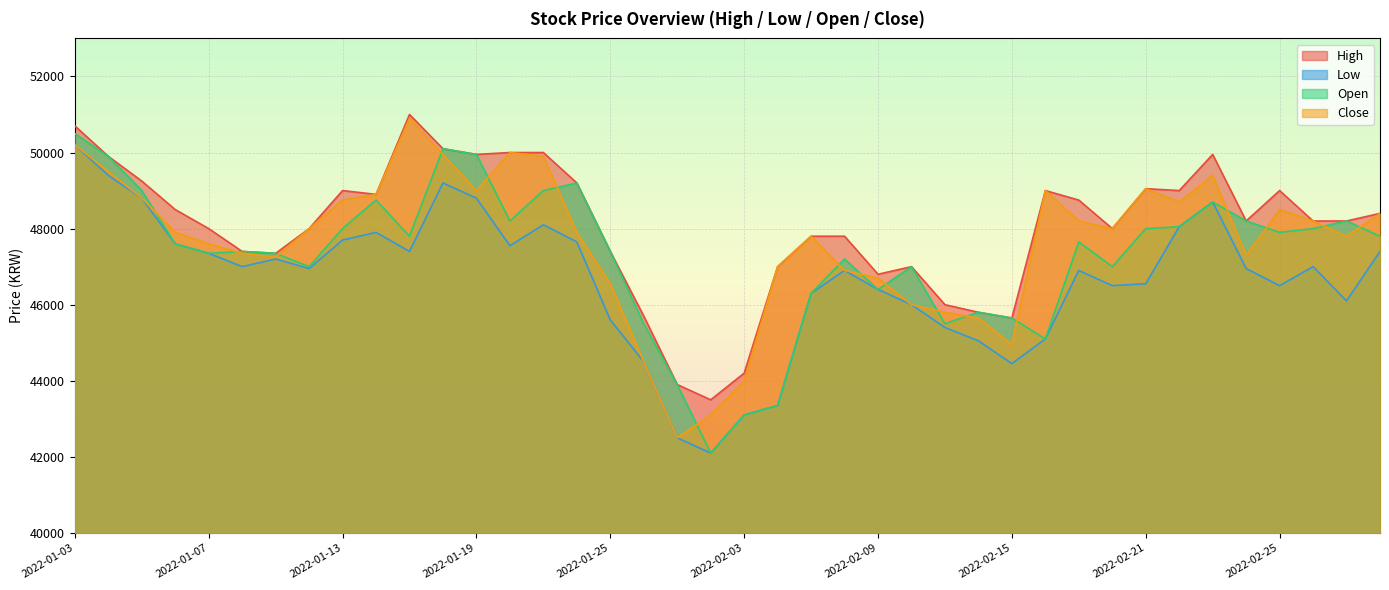

Which series has the largest total across all categories?

High